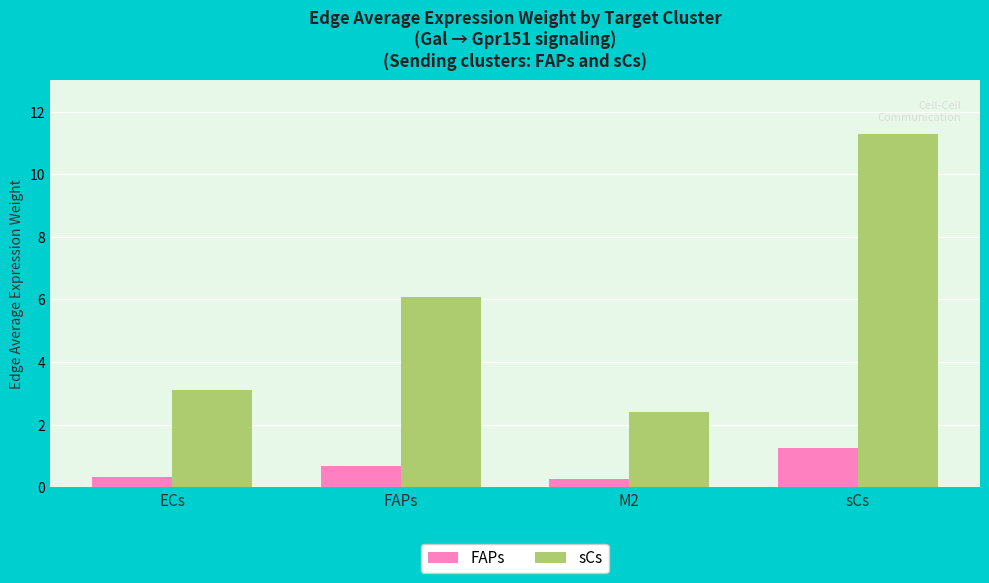

What position from the right is FAPs?

3